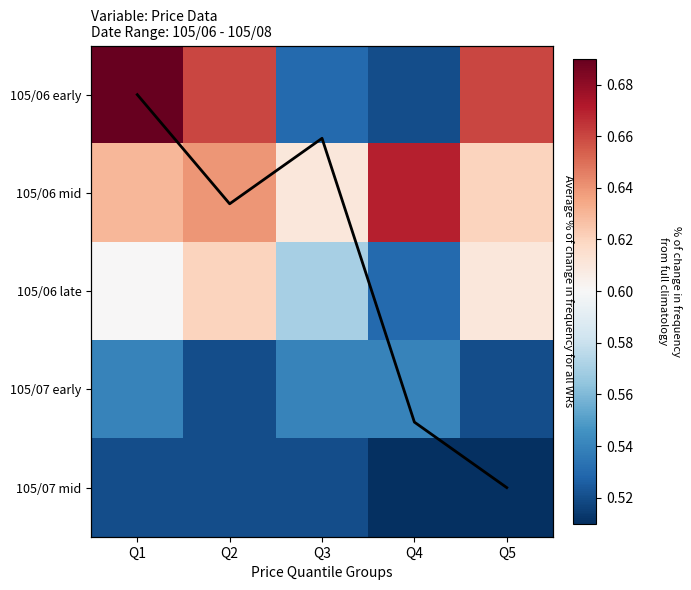

What is the highest value of the 105/07 mid series?

0.5